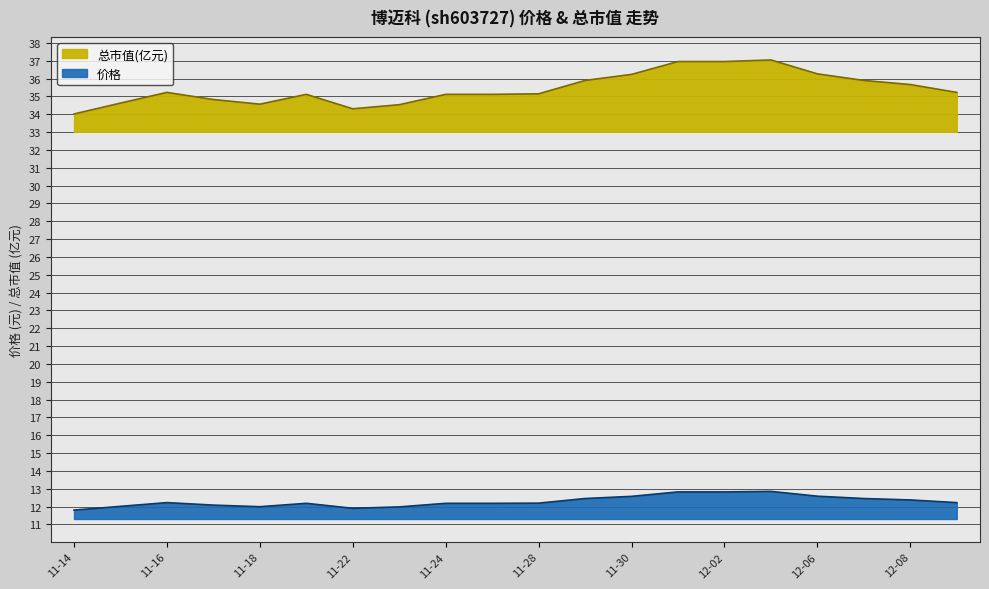

What are all the series names shown in the legend?

价格, 总市值(亿元)